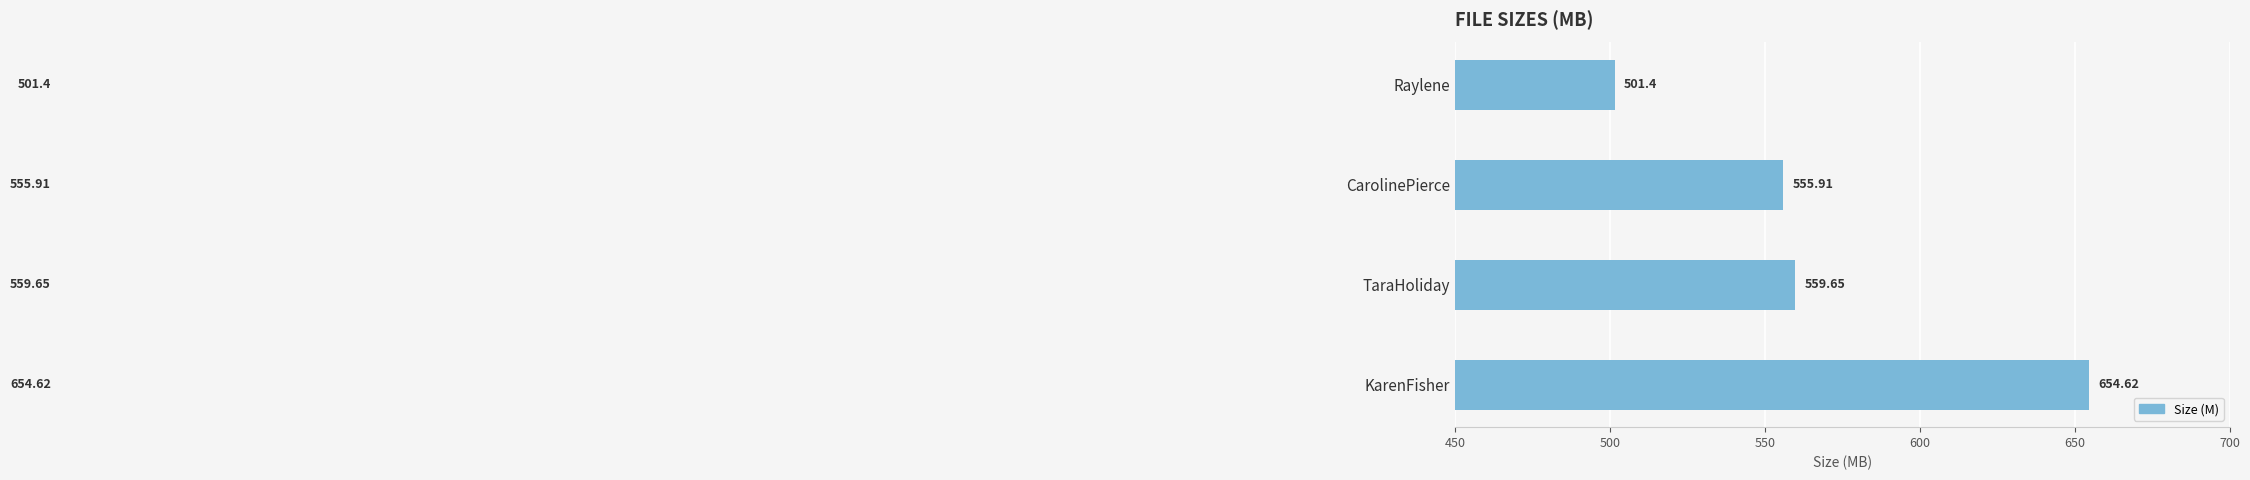

Rank the categories by value from lowest to highest.

Raylene, CarolinePierce, TaraHoliday, KarenFisher